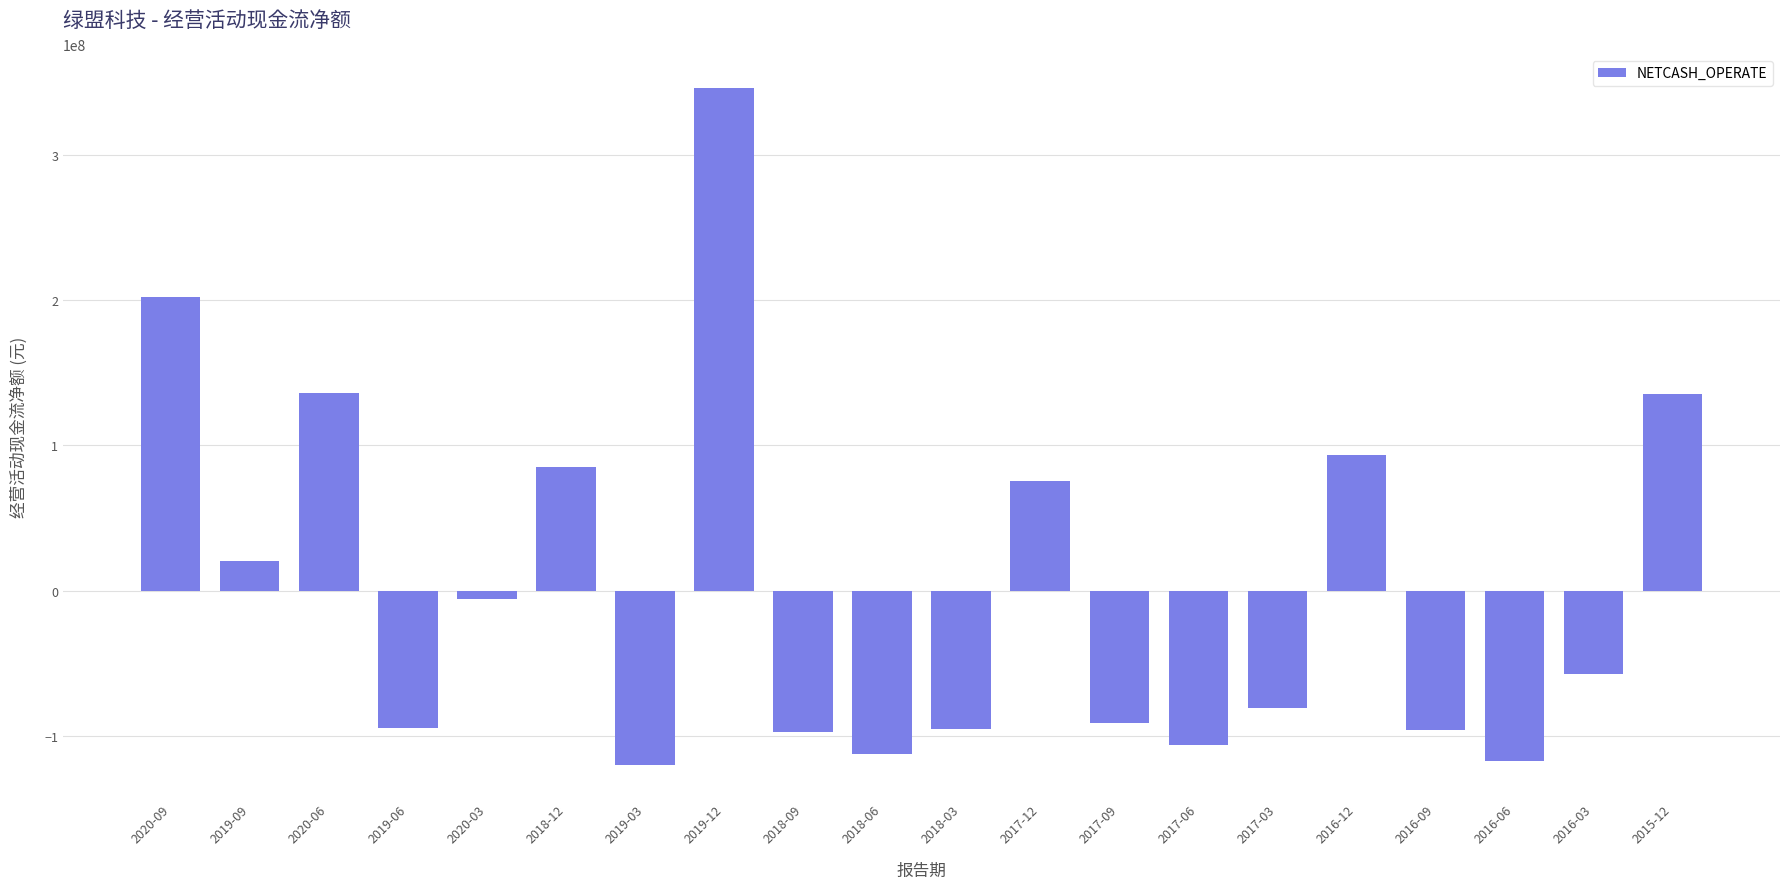

What is the label of the 8th bar from the left?

2019-12